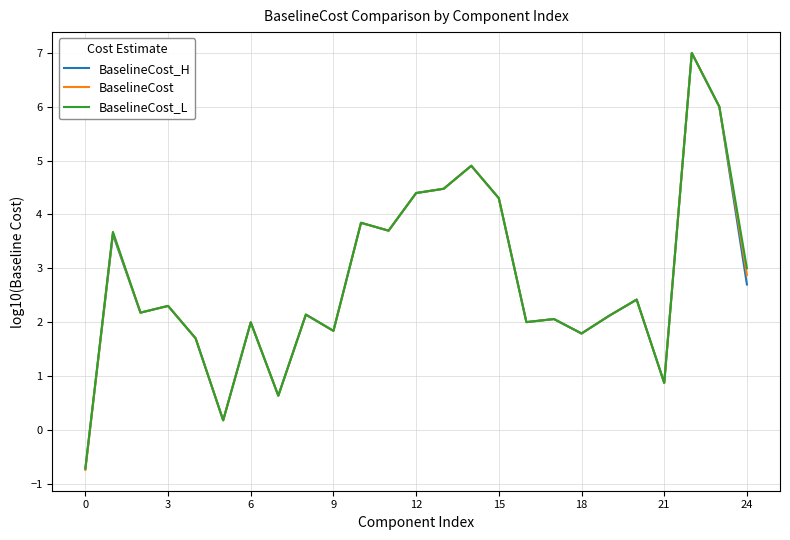

Does the chart have visible grid lines?

Yes